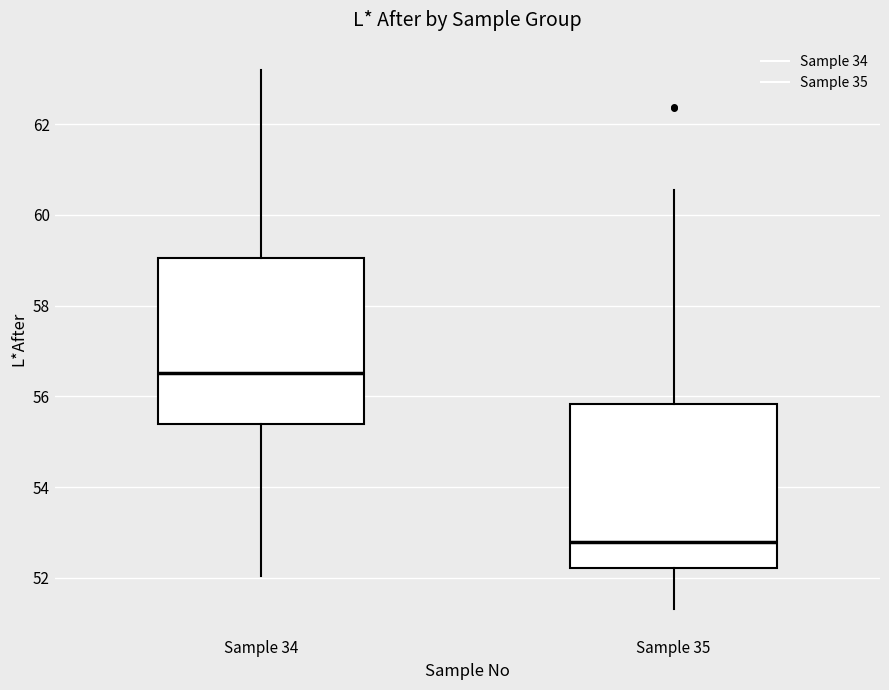

Reading left to right, read every box against the y-axis: the position of its median line, the range the box covers, and the ends of its whiskers. The values are not printed on the chart, so give them approximately, as read against the axis.

Sample 34: median 56.6, box 55.4 to 59.0, whiskers 52.0 to 63.2
Sample 35: median 52.8, box 52.2 to 55.8, whiskers 51.4 to 60.6